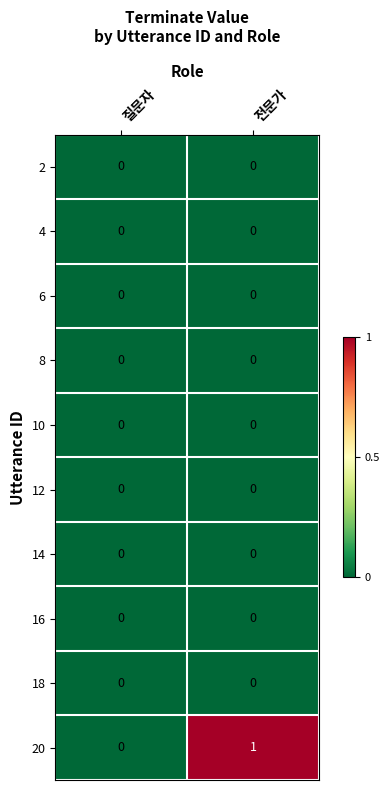

Which series has the widest spread of values?

20